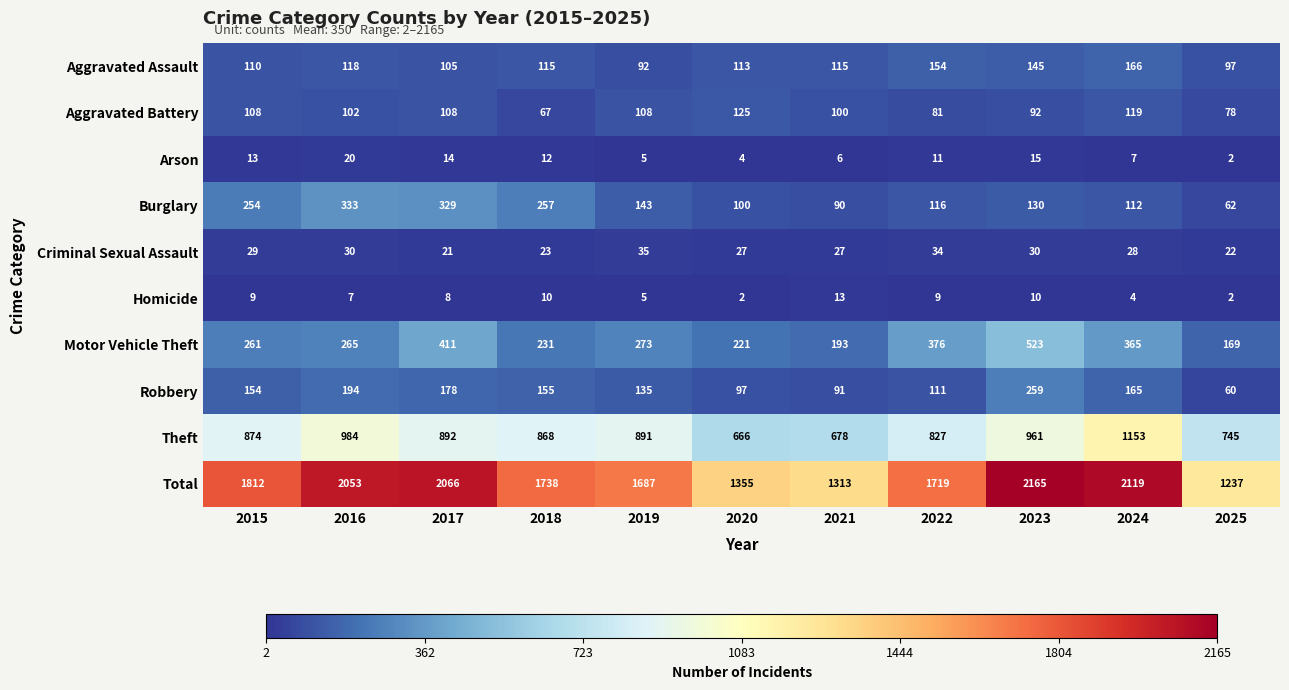

Where does the Total series first go above 1738?

2015